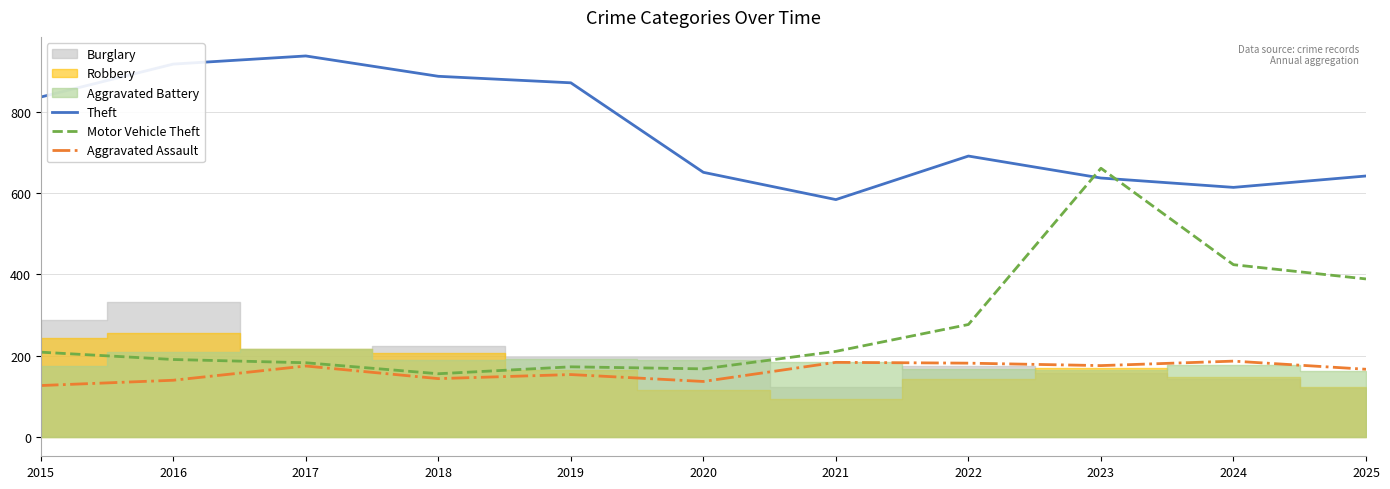

Reading right to left, extract all data points from this chart.

Theft: 2025=642	2024=614	2023=637	2022=691	2021=584	2020=651	2019=871	2018=887	2017=937	2016=917	2015=836
Motor Vehicle Theft: 2025=389	2024=424	2023=661	2022=277	2021=211	2020=168	2019=173	2018=156	2017=183	2016=191	2015=209
Aggravated Assault: 2025=167	2024=187	2023=176	2022=182	2021=184	2020=137	2019=154	2018=144	2017=175	2016=140	2015=127